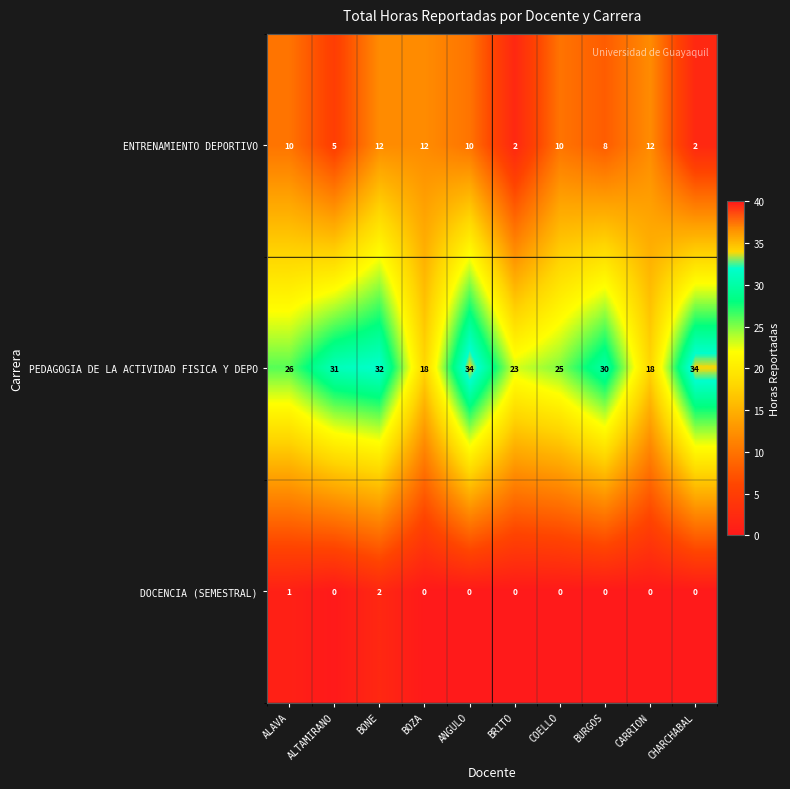

What is the maximum value shown in the chart?

34